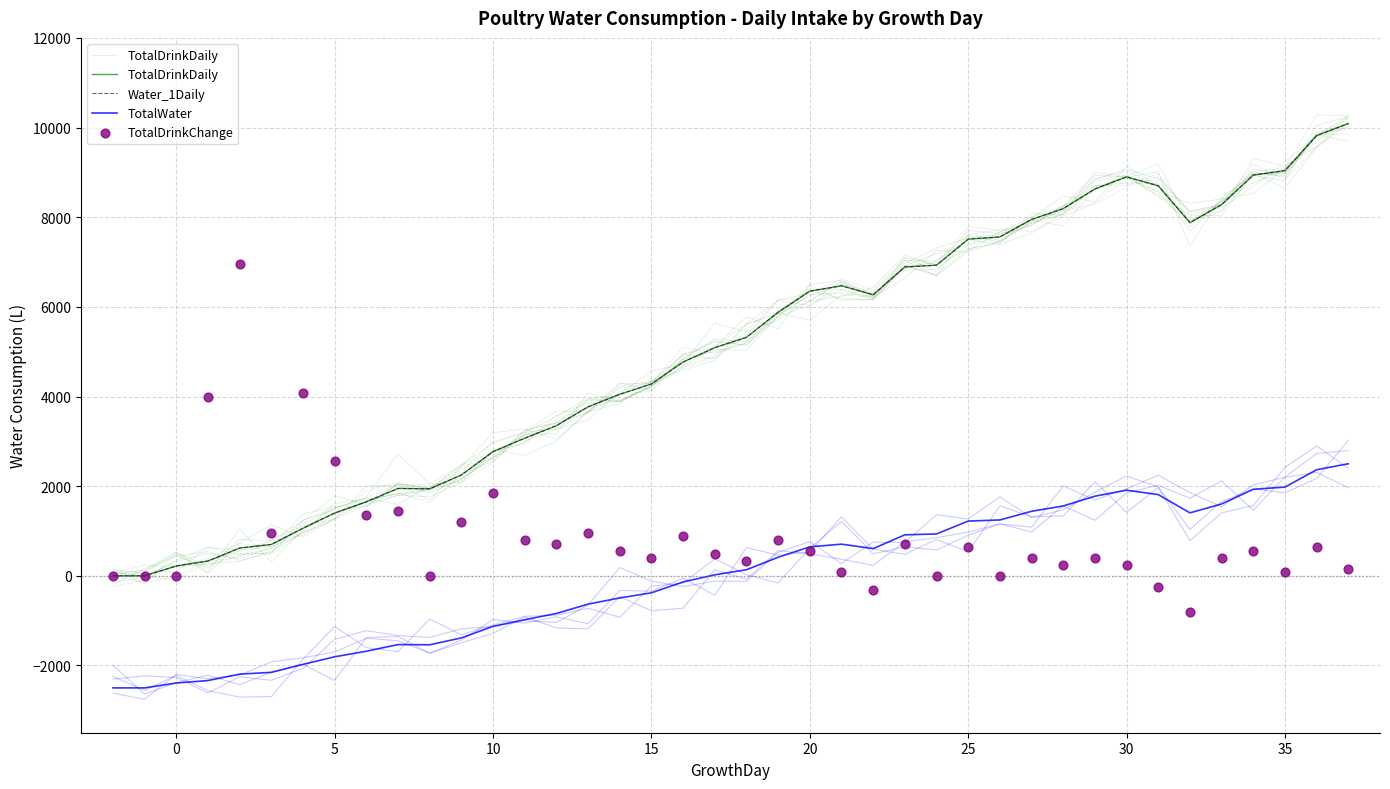

Which series reaches the maximum Y coordinate?

TotalDrinkDaily